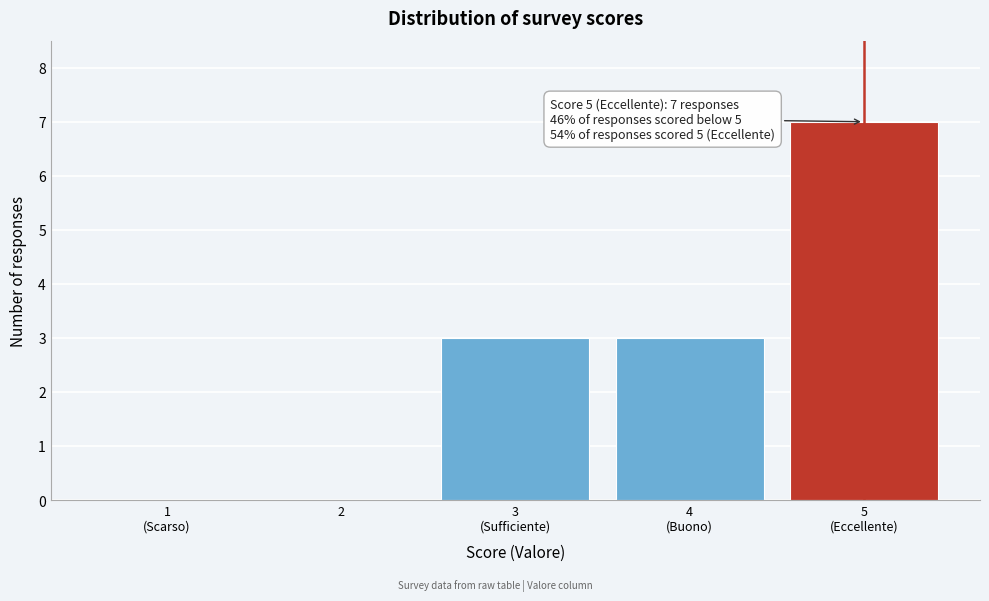

The chart shows a value of -2 at 2. True or false?

False